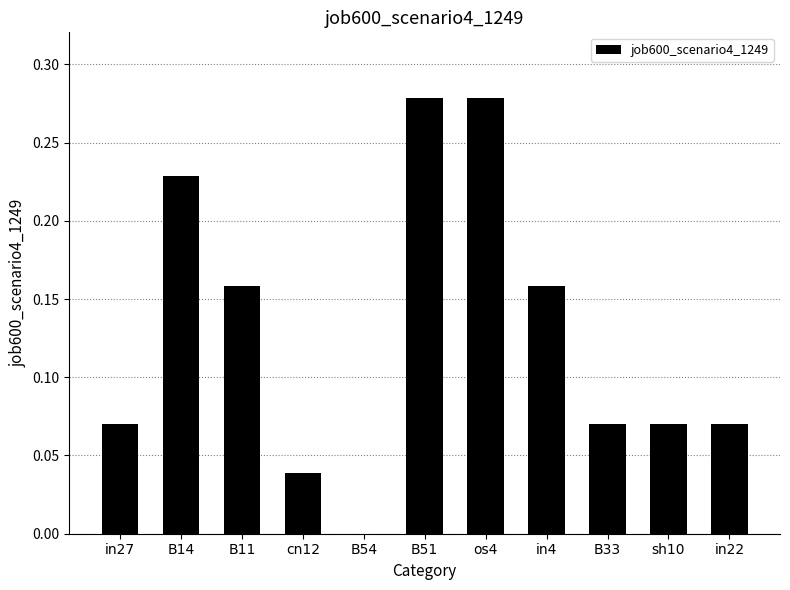

What is the sum of all values?

1.4